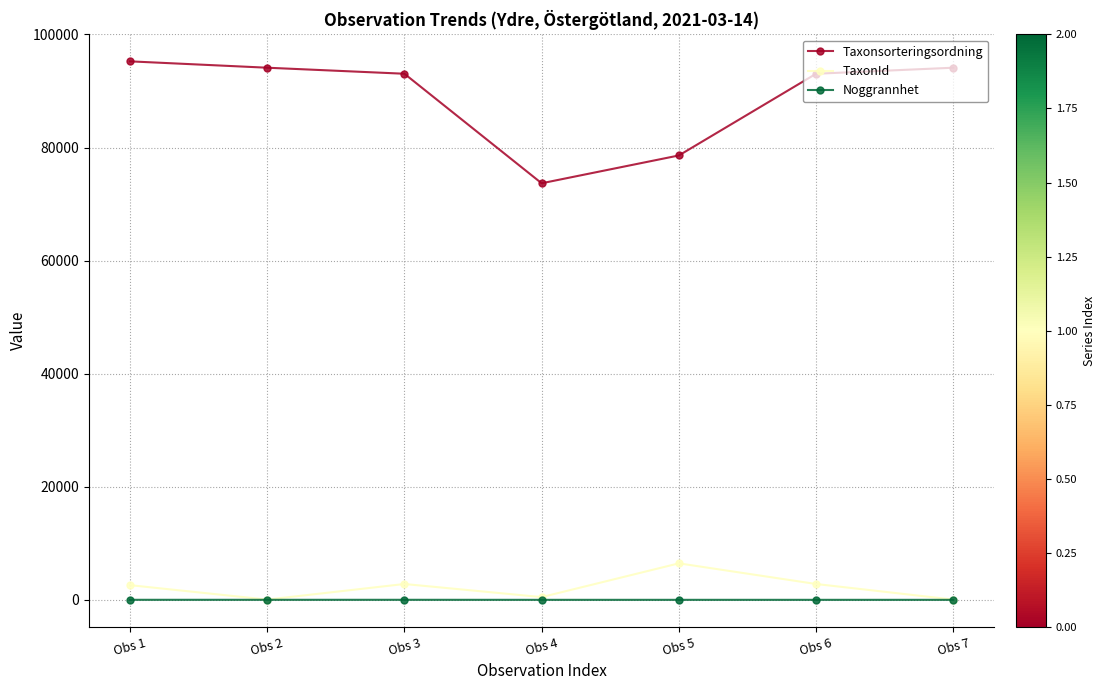

At which label does Taxonsorteringsordning reach its minimum?

Obs 4